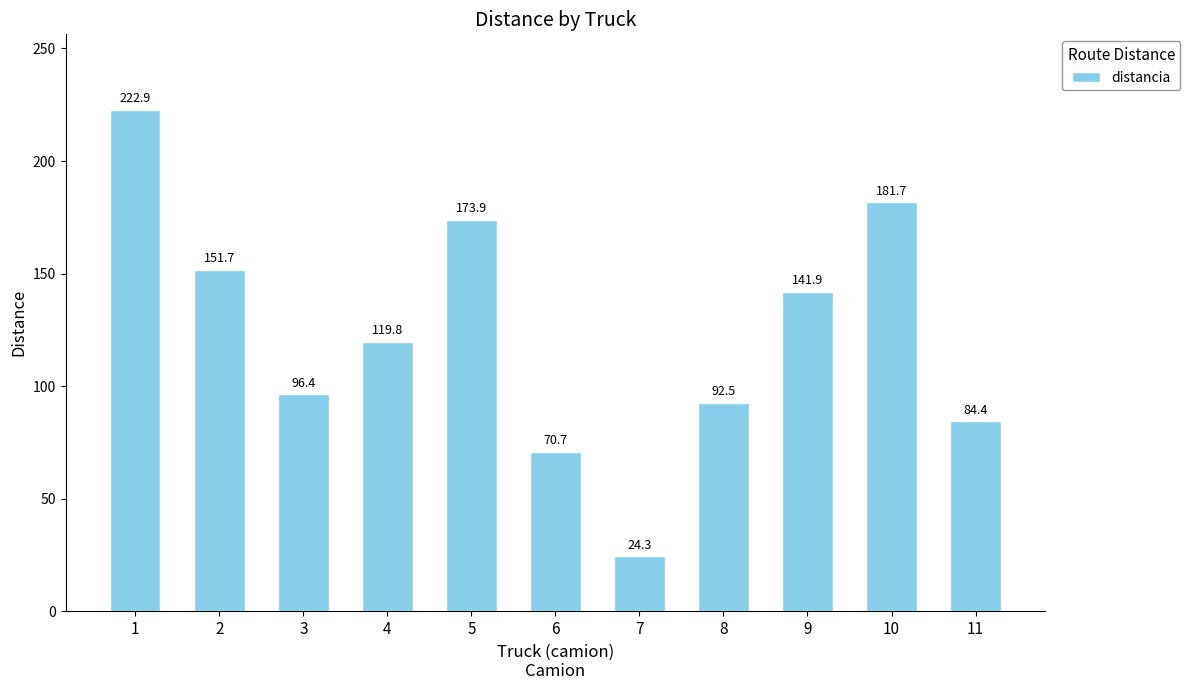

Where is the data nearest to the value 123?

4